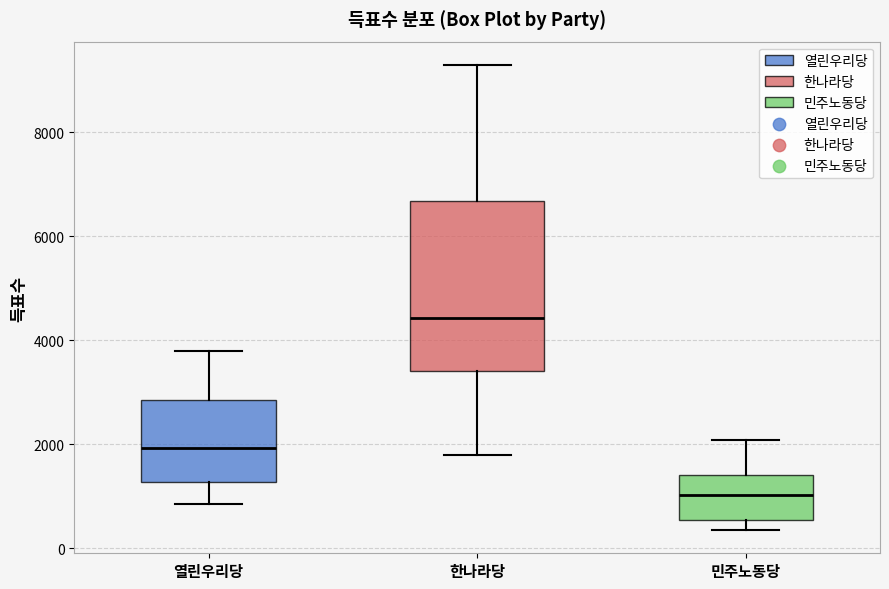

Reading left to right, read every box against the y-axis: the position of its median line, the range the box covers, and the ends of its whiskers. The values are not printed on the chart, so give them approximately, as read against the axis.

열린우리당: median 2000, box 1200 to 2800, whiskers 800 to 3800
한나라당: median 4400, box 3400 to 6600, whiskers 1800 to 9200
민주노동당: median 1000, box 600 to 1400, whiskers 400 to 2000